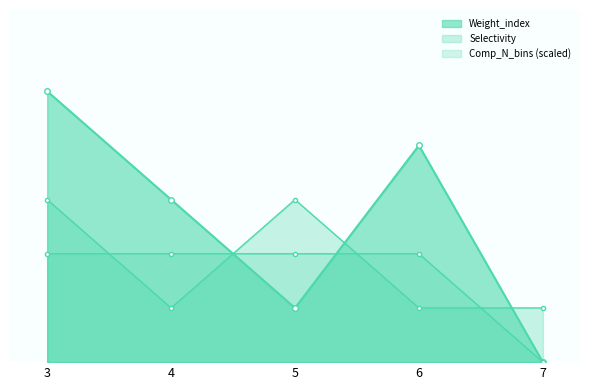

Reading right to left, transcribe all the data shown in this chart.

Species: 7=0	6=2	5=2	4=2	3=2
Selectivity: 7=1	6=1	5=3	4=1	3=3
Weight_index: 7=0	6=4	5=1	4=3	3=5